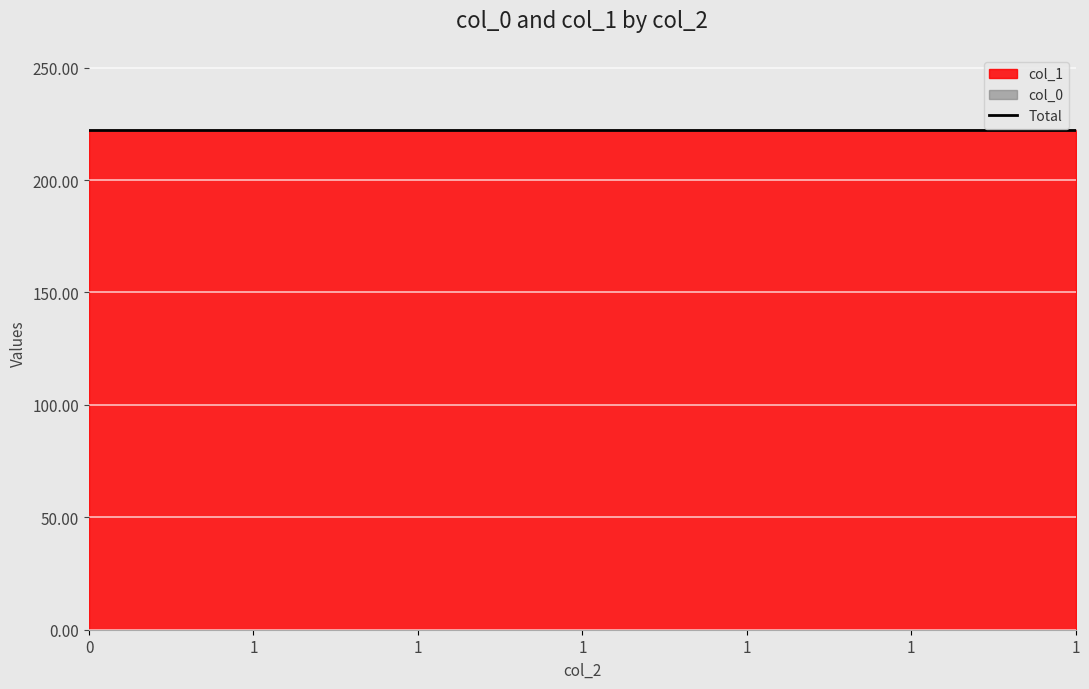

At how many categories does at least one series exceed 16?

7